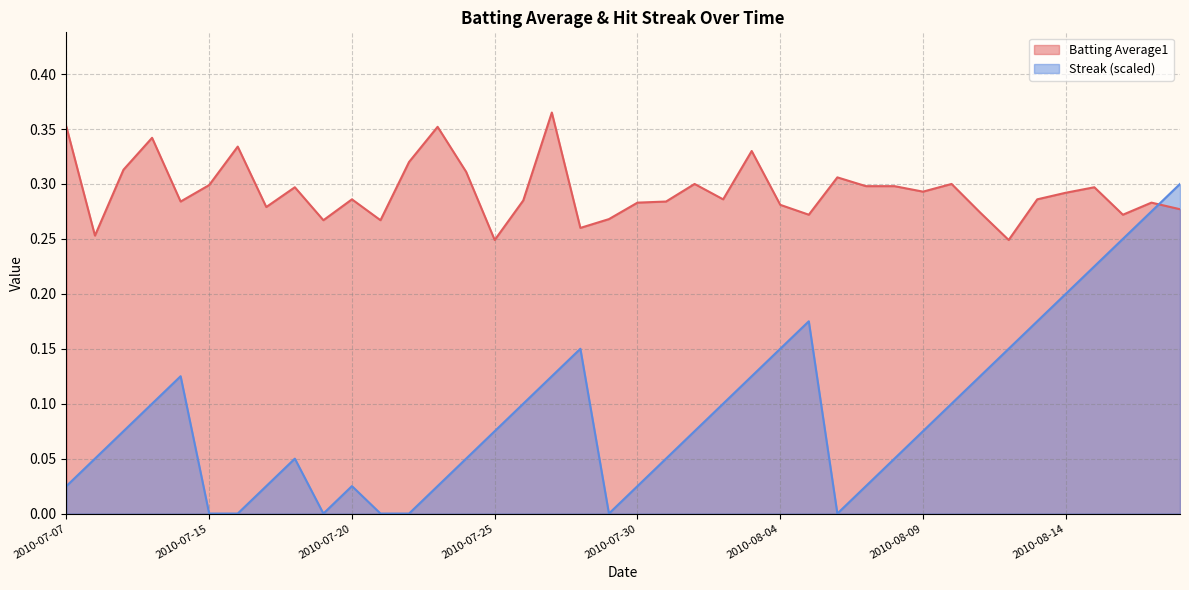

Is the value of Batting Average1 at 2010-07-23 greater than the value of Streak at 2010-07-17?

Yes